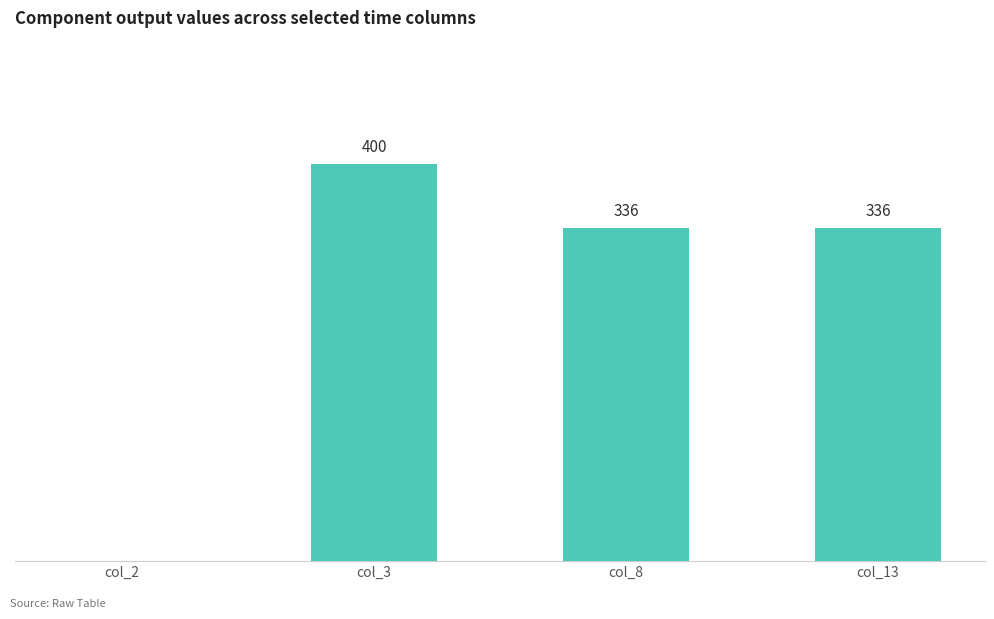

Between col_3 and col_8, which is larger?

col_3